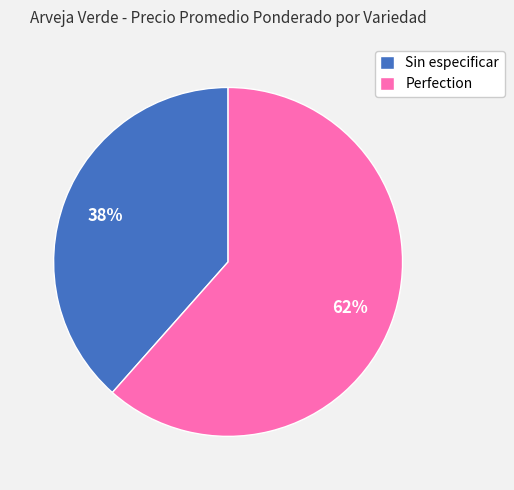

Rank the categories by value from highest to lowest.

Perfection, Sin especificar